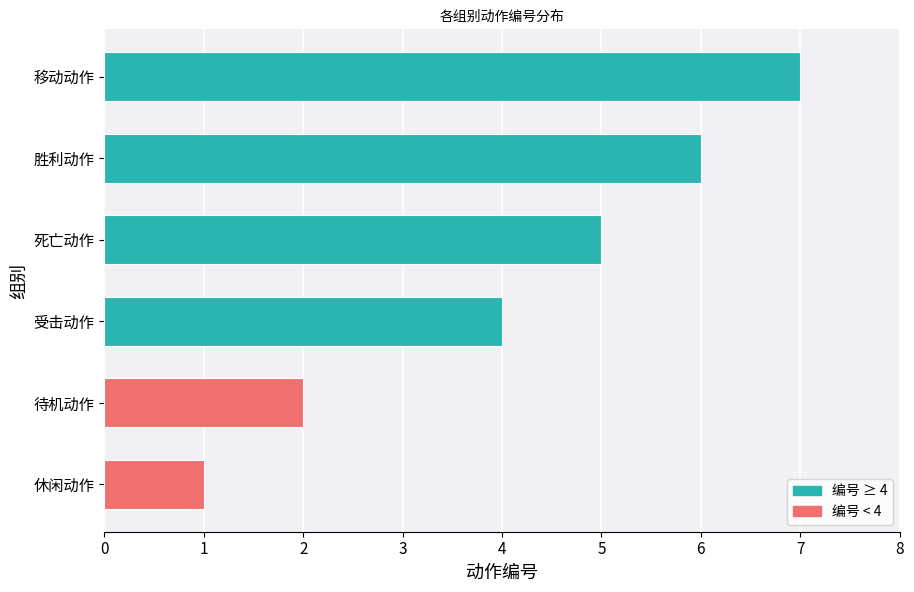

What is the change in value from 受击动作 to 胜利动作?

+2